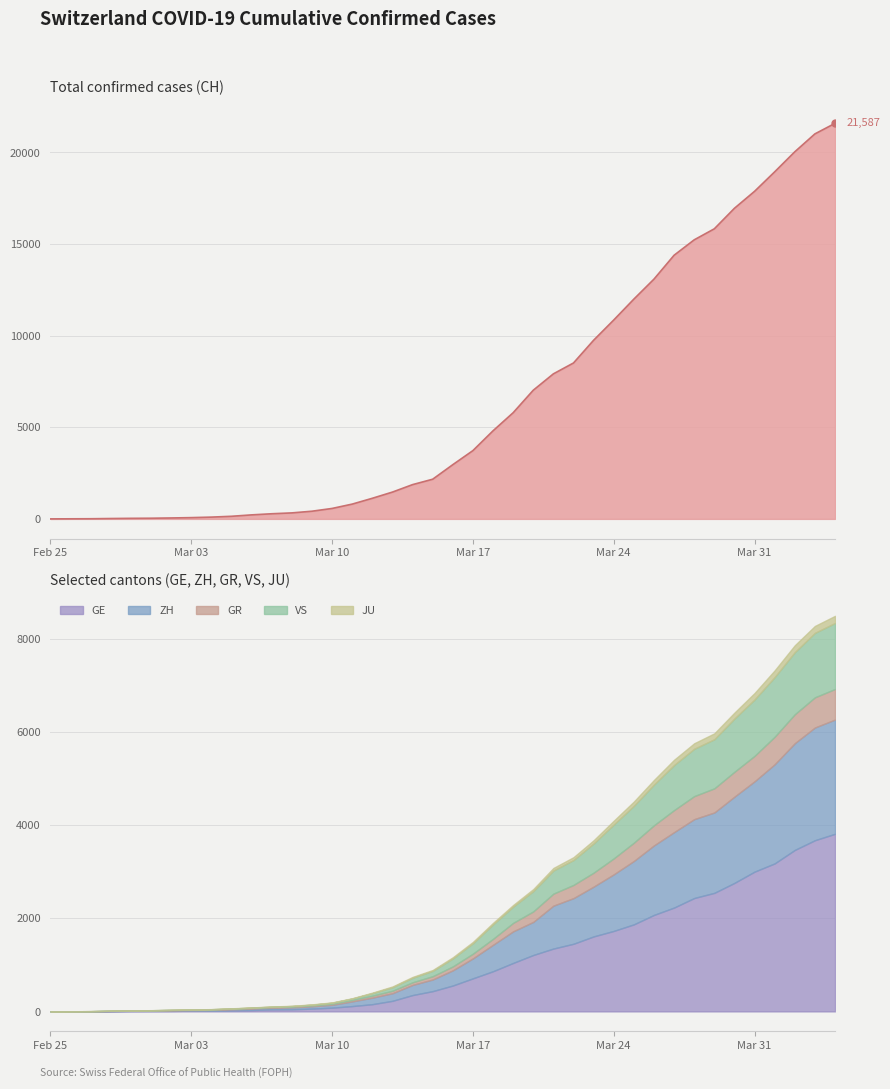

Does the chart display data point markers on the line(s)?

No